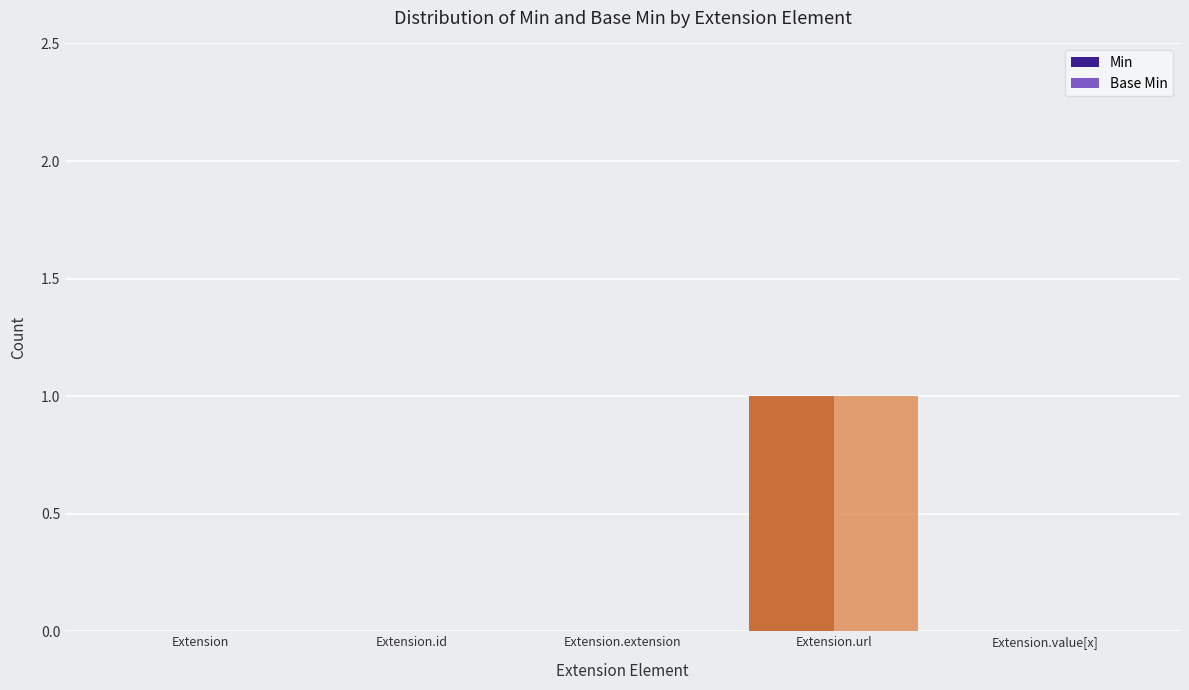

Is the value of Min at Extension.extension greater than the value of Base Min at Extension.url?

No